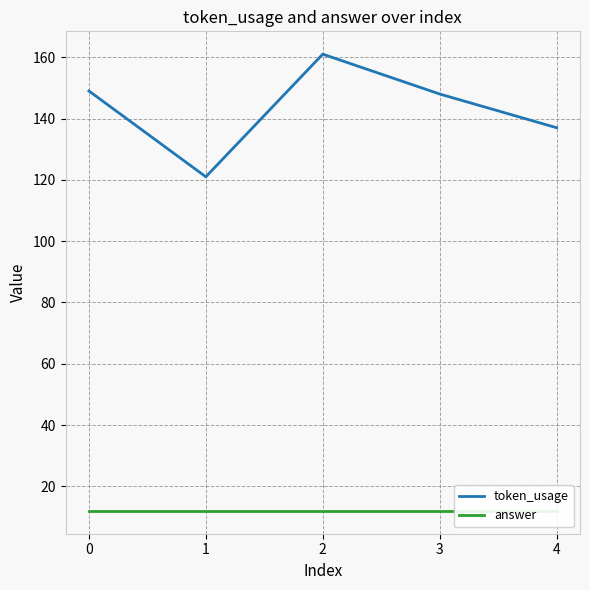

What is the value of the token_usage point at the 1st from the left?

149